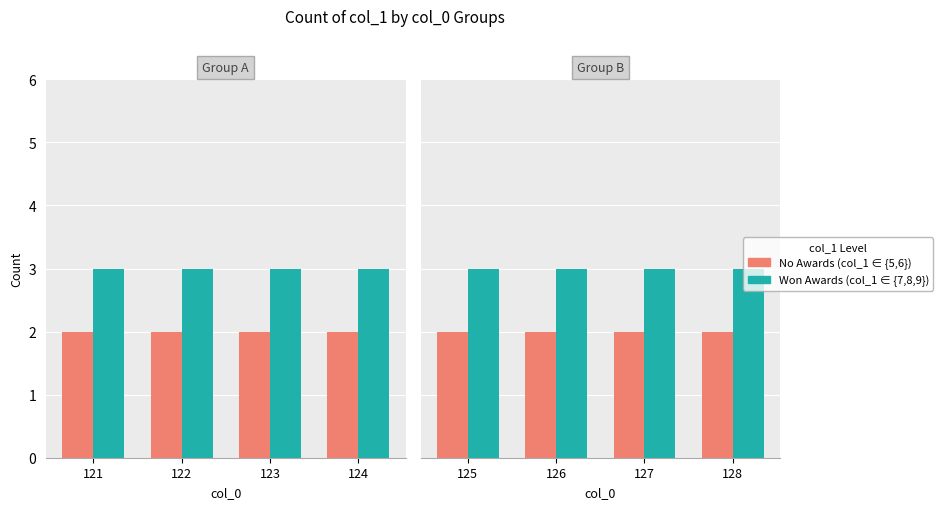

What is the difference between the highest and lowest values at 128?

1